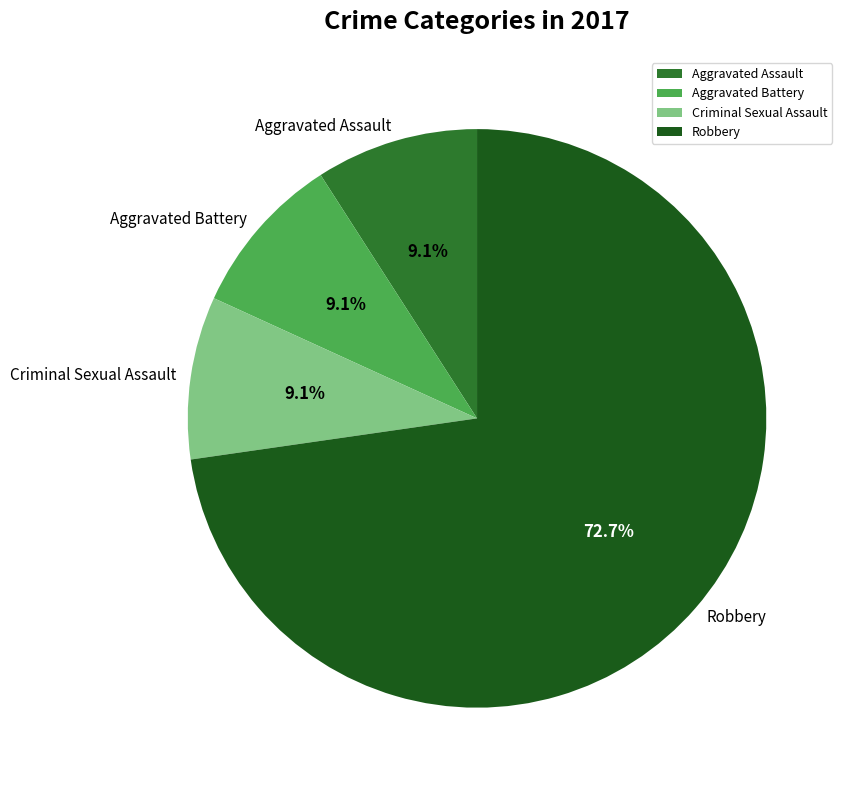

To the nearest percent, what percentage of the pie is Aggravated Battery?

9%